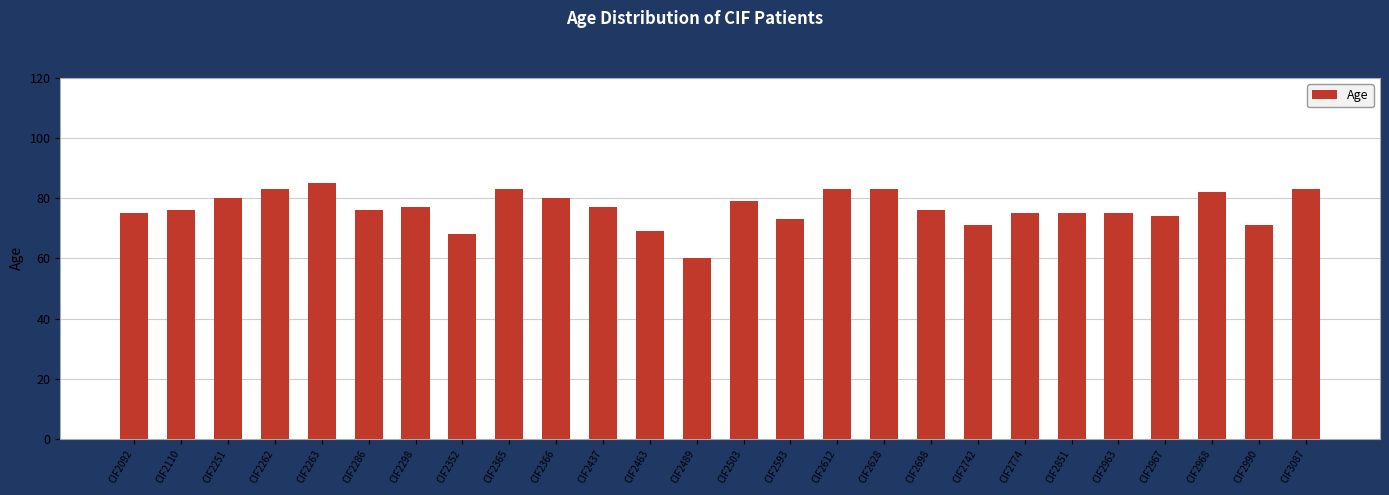

Are the bars horizontal?

No